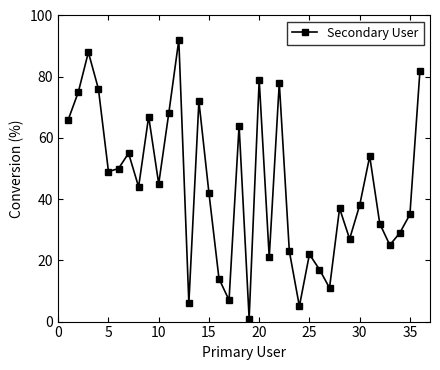

What is the difference between the maximum and second lowest values?

87